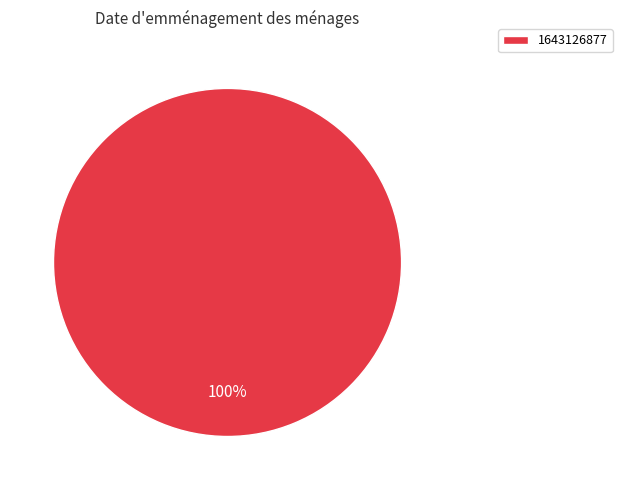

Is it true that 1643126877 is 100% of the pie?

True